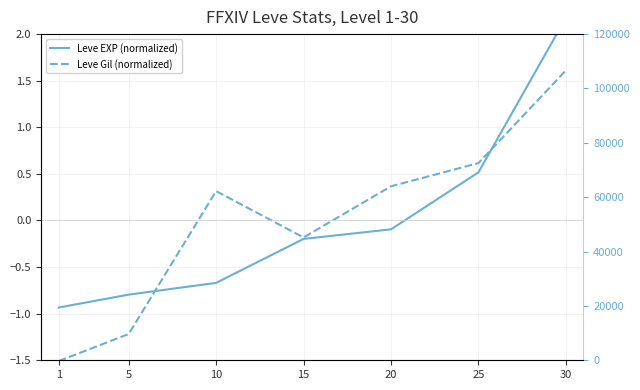

What is the difference between the highest and lowest values at 30?

0.6